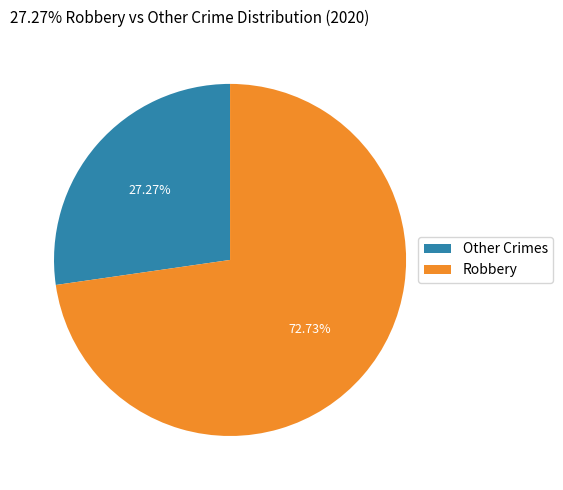

Approximately how many times larger is the value at Other Crimes compared to Robbery?

0.4